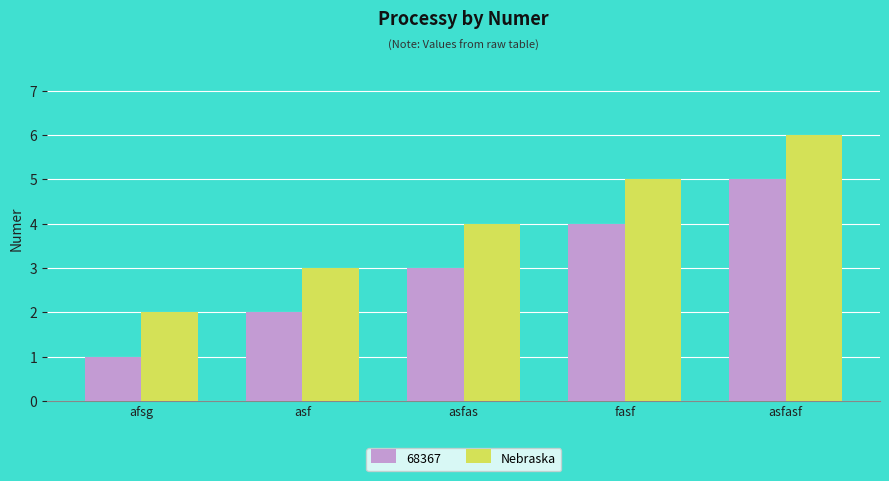

What is the greatest value displayed?

6